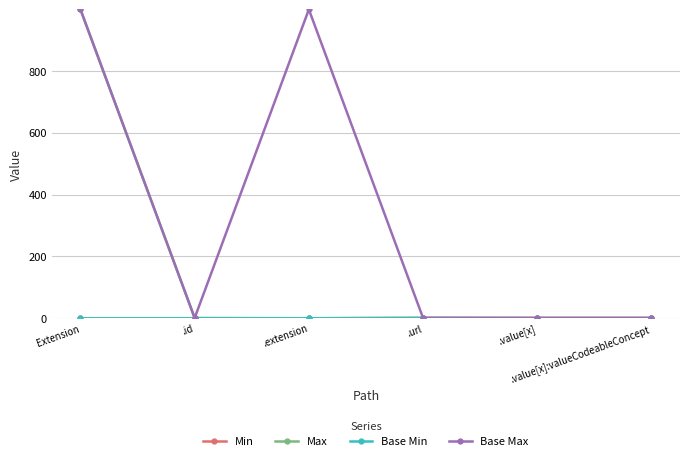

True or false: Max has a value of 1708 at Extension.

False